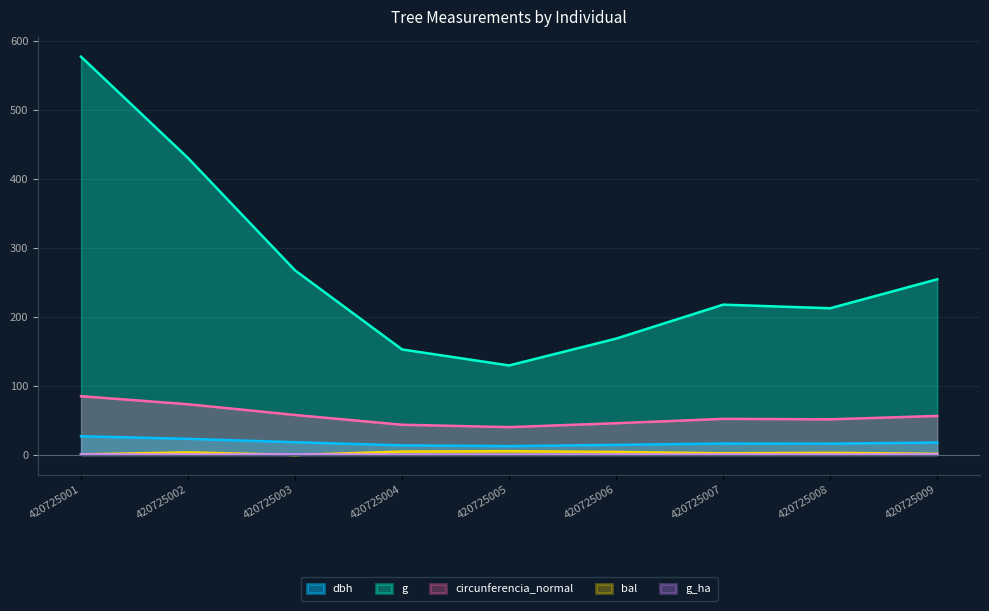

At how many categories does at least one series exceed 249?

4